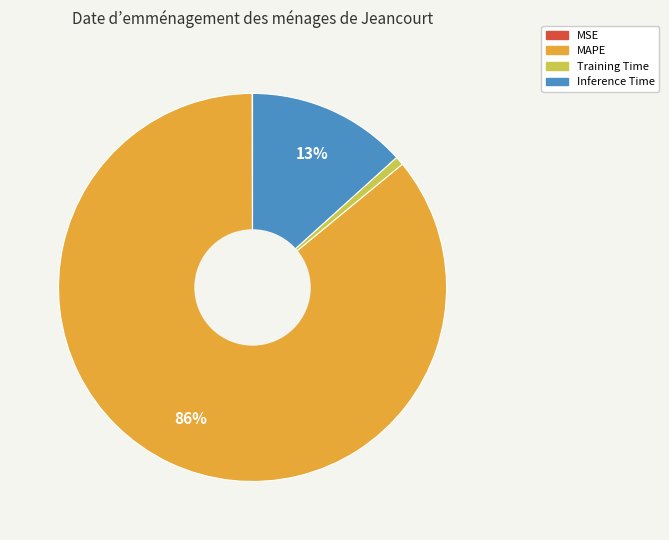

To the nearest percent, what is the difference between the largest and smallest slice percentages?

86%